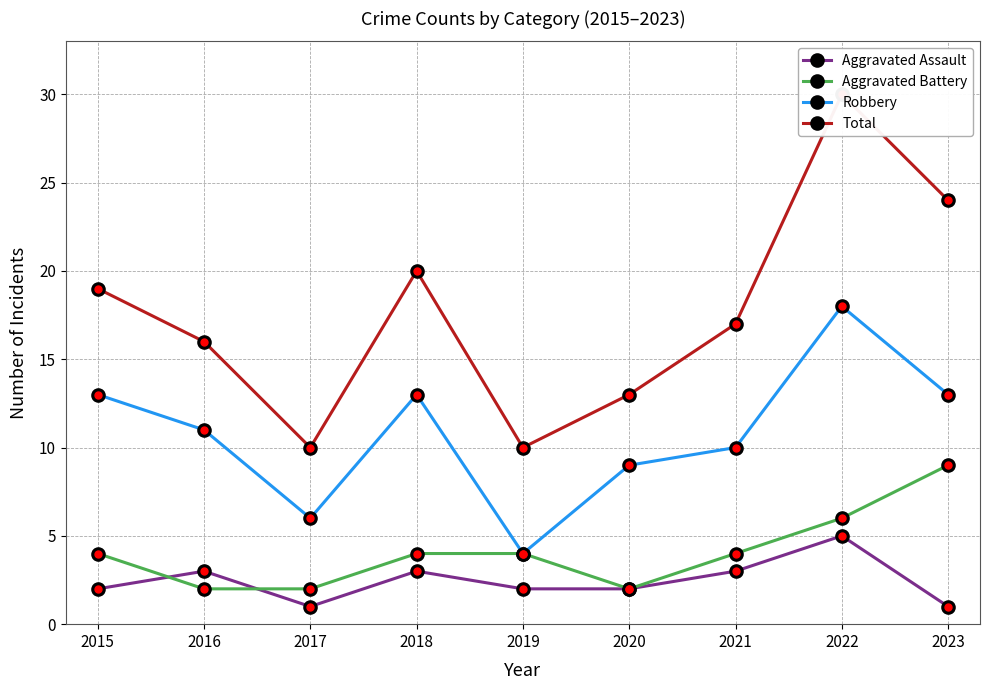

Which has a higher value, 2016 or 2021?

2016